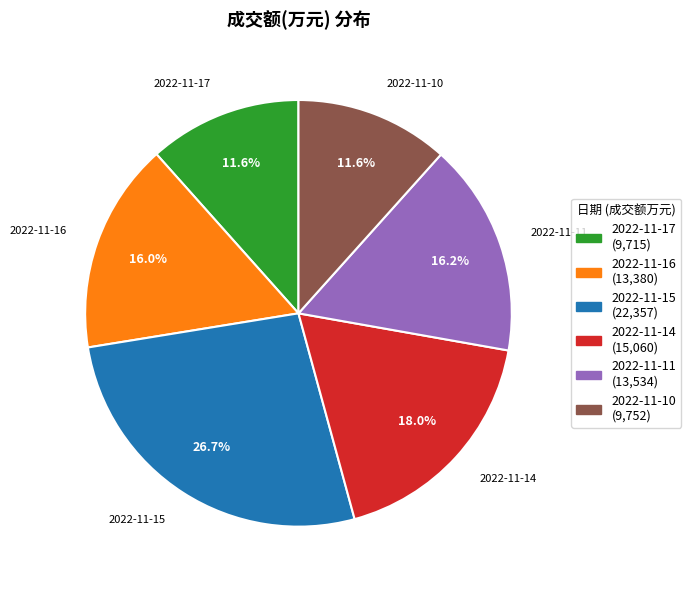

Combined, do 2022-11-11 and 2022-11-14 account for over 50%?

No